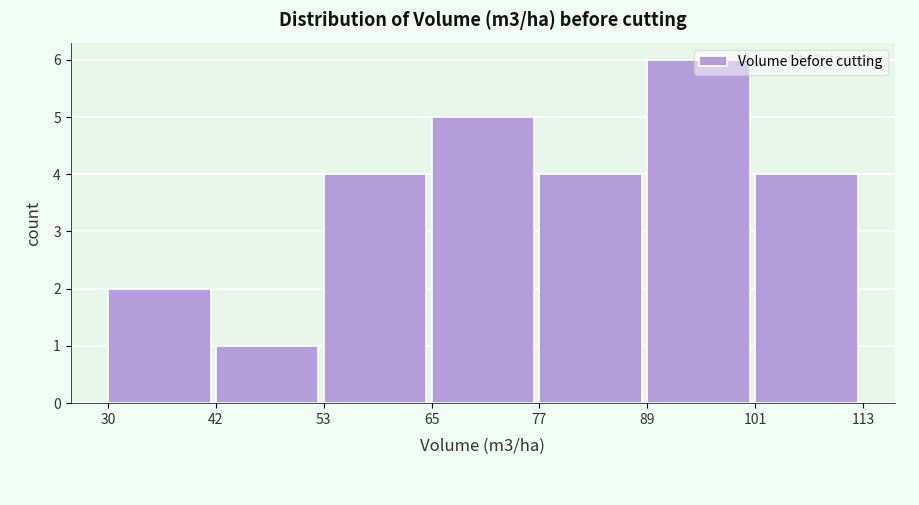

How tall is the bar that spans 42 to 53 on the x-axis? The values are not printed on the chart, so give them approximately, as read against the axis.

1